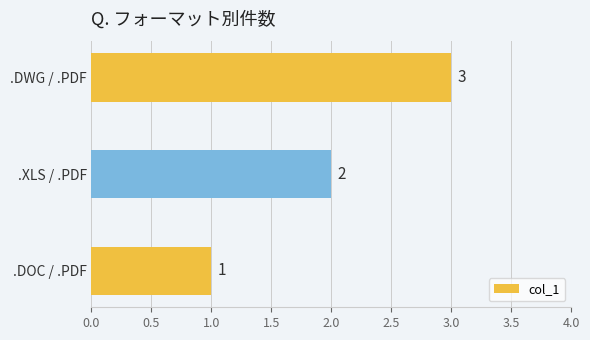

Does the chart contain stacked bars?

No